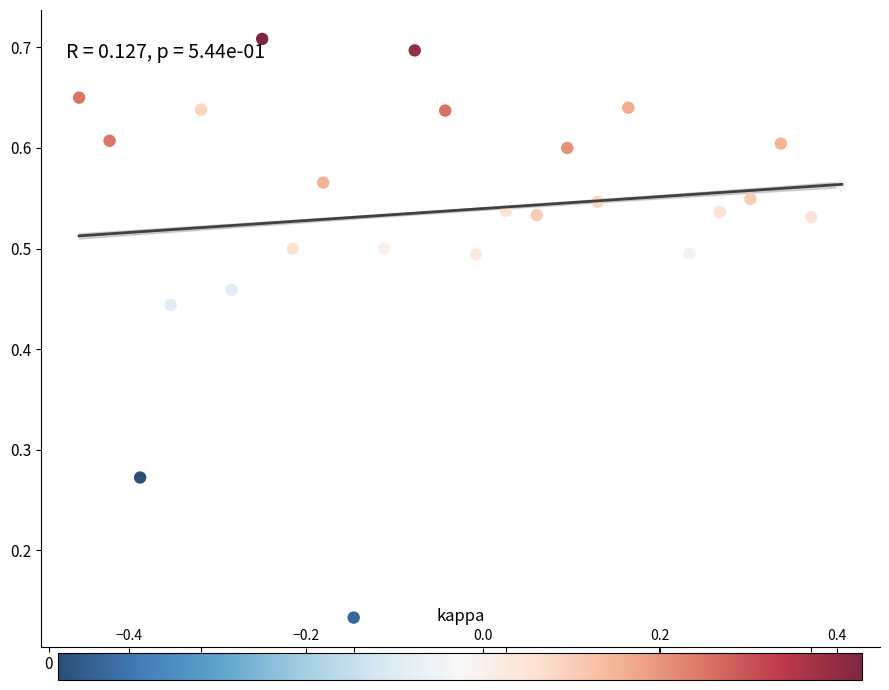

What is the range of X values (max minus min)?

25.0